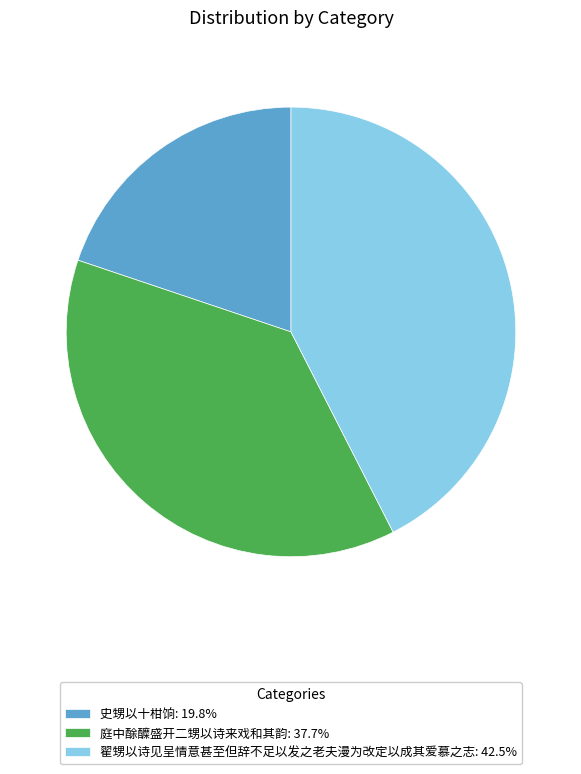

The 史甥以十柑饷 slice represents 27% of the pie. True or false?

False